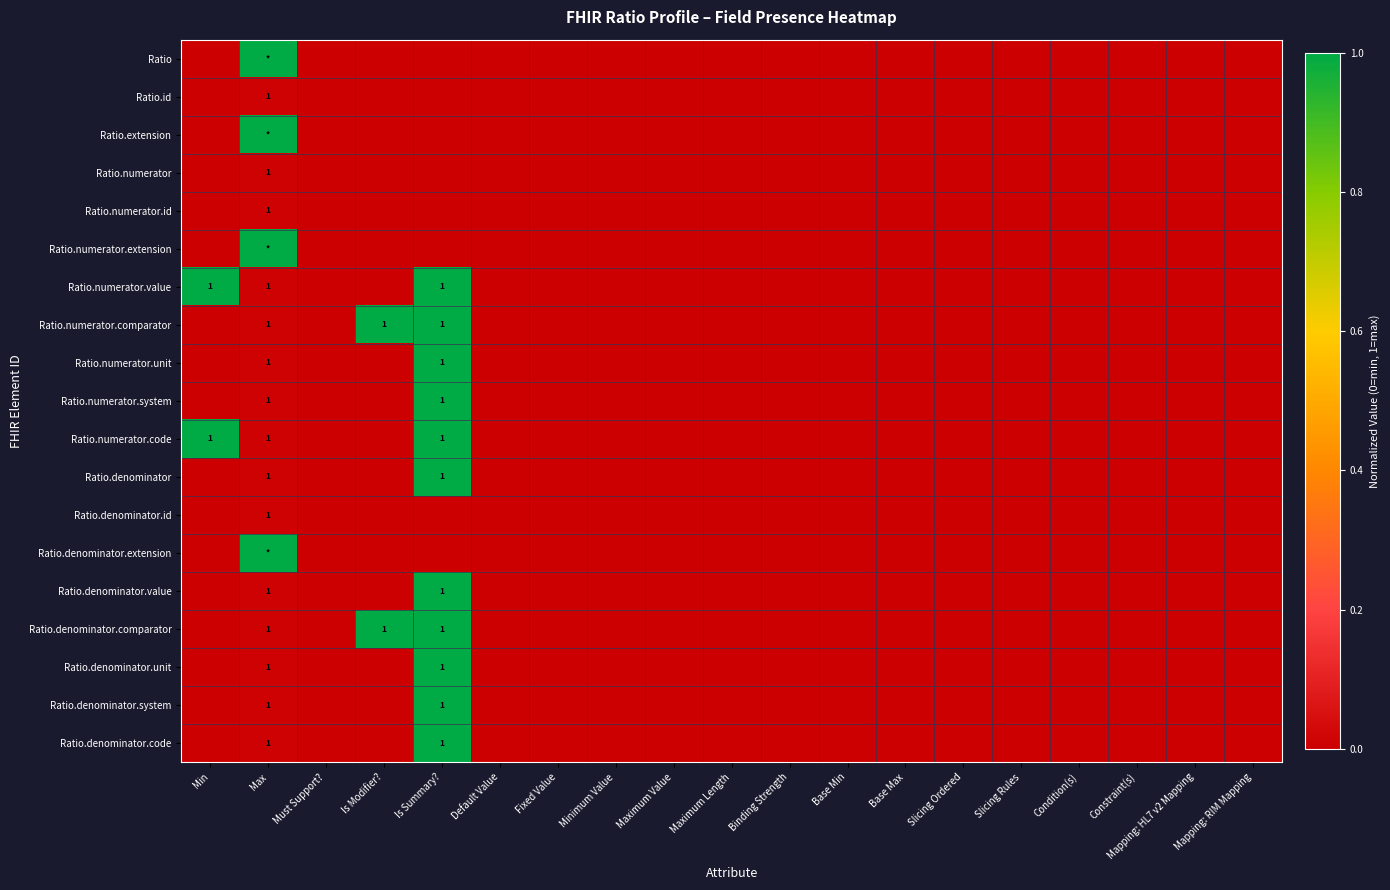

Is it true that Ratio.numerator equals 2 at Max?

False